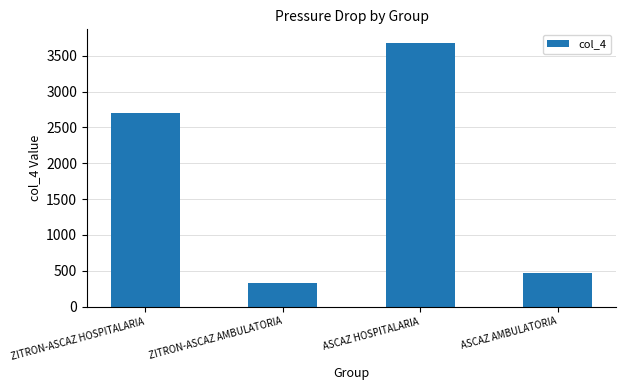

The chart shows a value of 3686.5 at ASCAZ HOSPITALARIA. True or false?

True